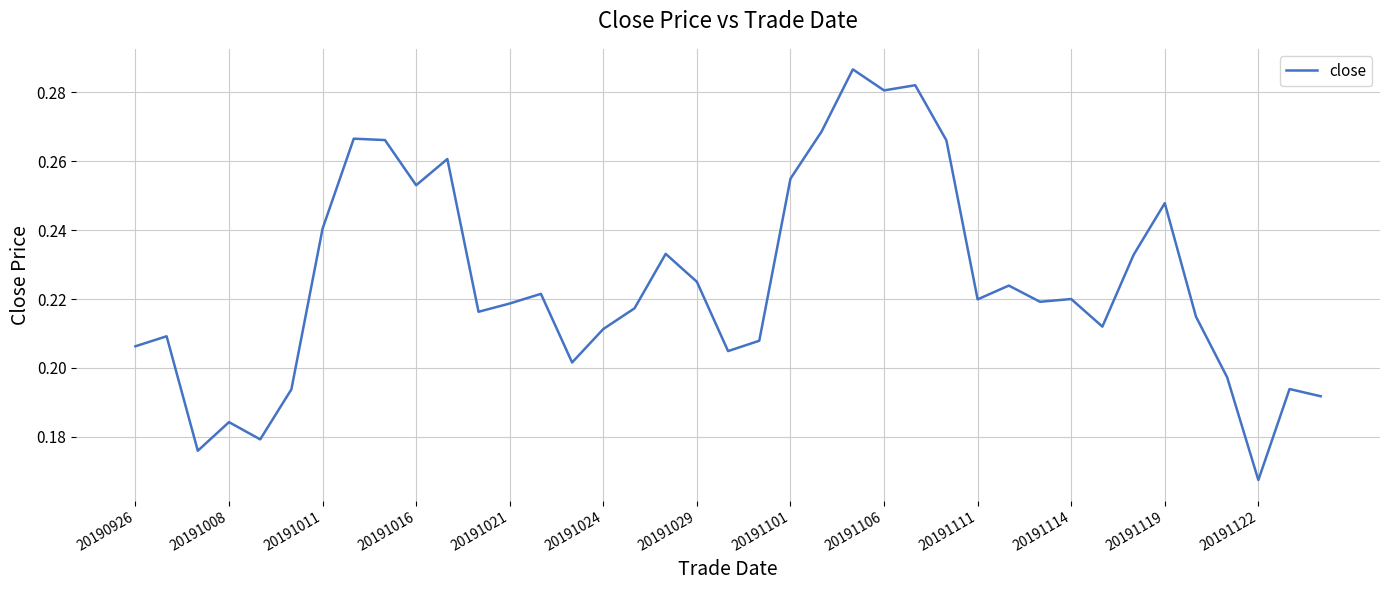

How many points are lower than both their immediate neighbors (excluding endpoints)?

11